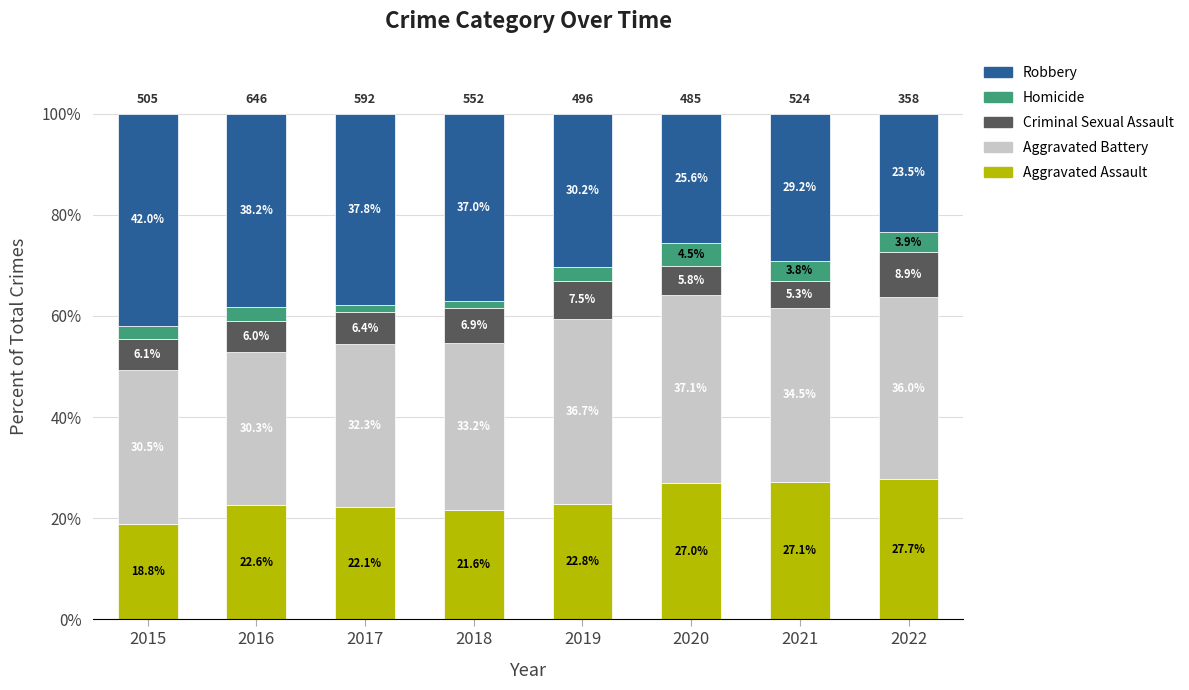

How many data points in Aggravated Assault are less than 22?

2